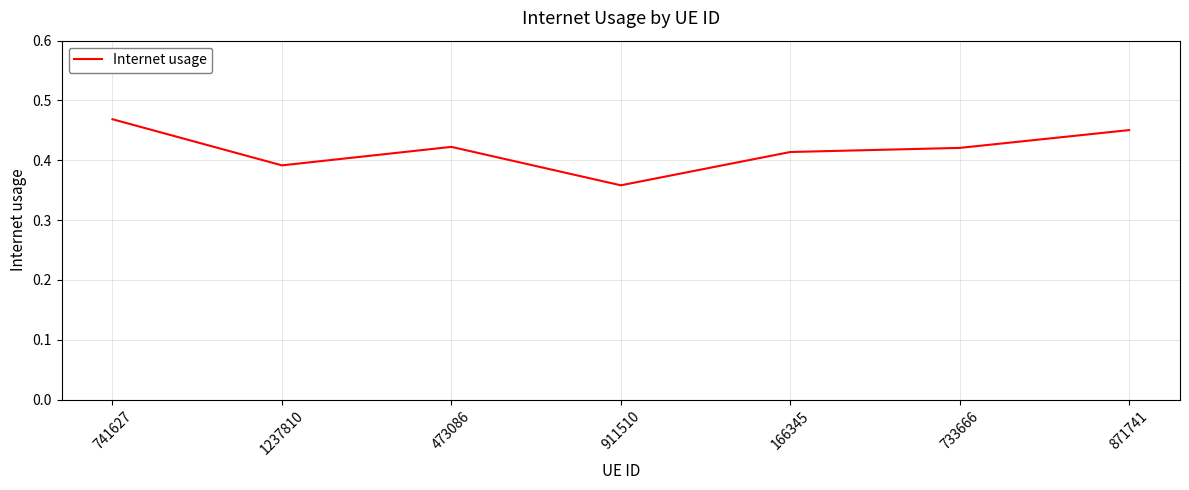

At which category does the chart reach its peak across all series?

741627